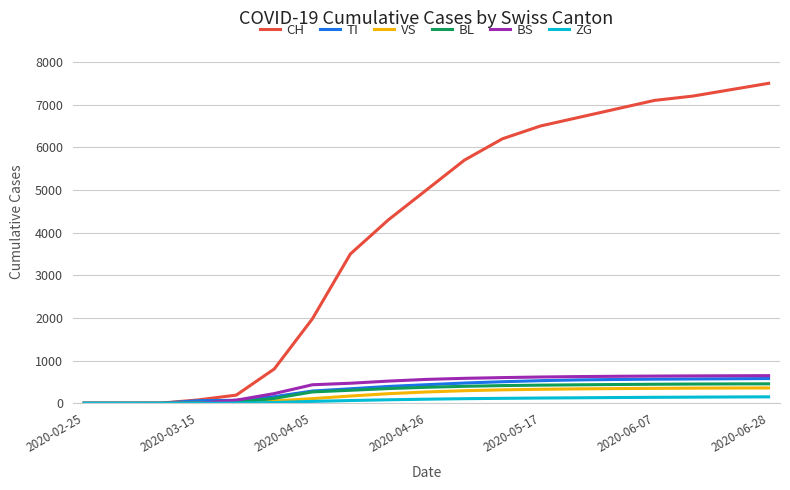

Which series has the widest spread of values?

CH